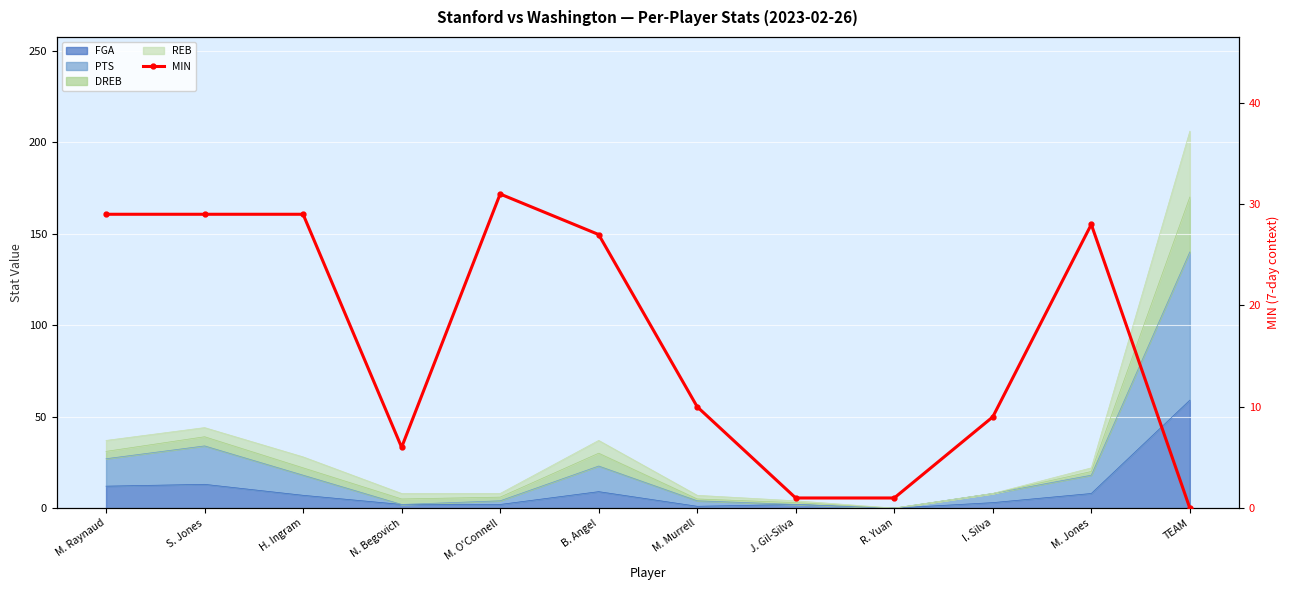

How many data points are less than 27?

6